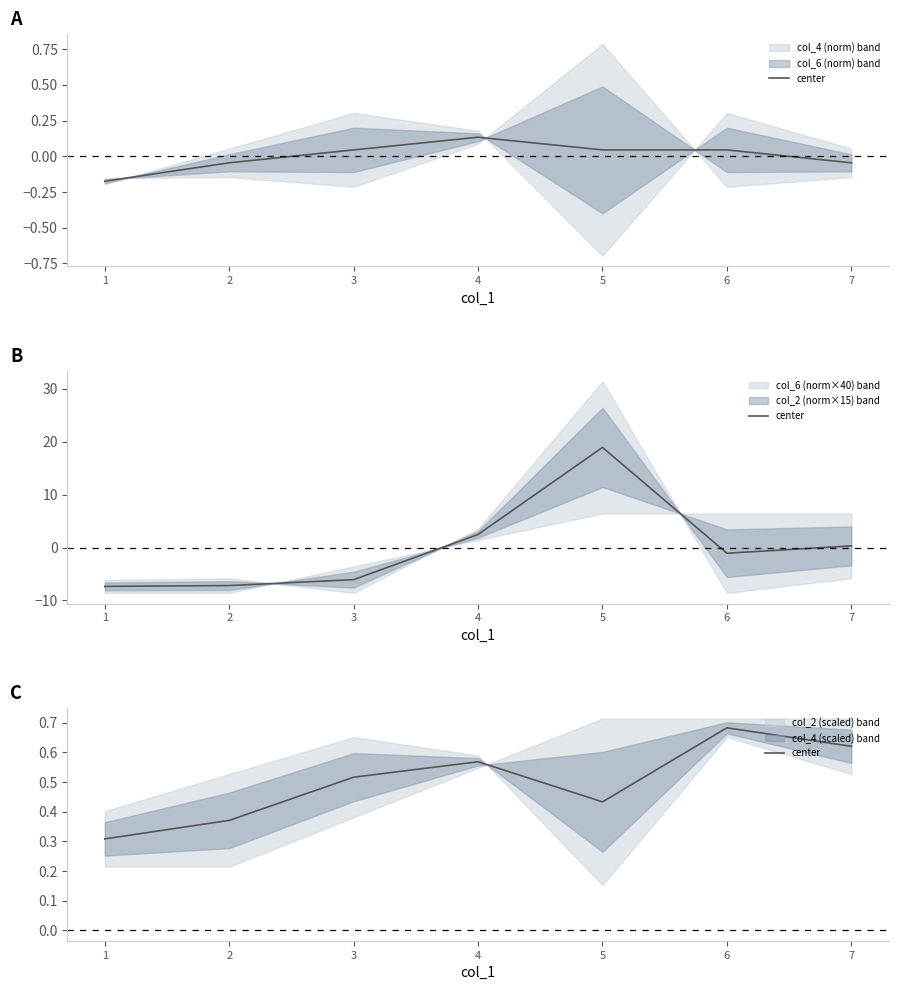

Reading left to right, extract all data points from this chart.

1=0.3	2=0.4	3=0.5	4=0.6	5=0.4	6=0.7	7=0.6